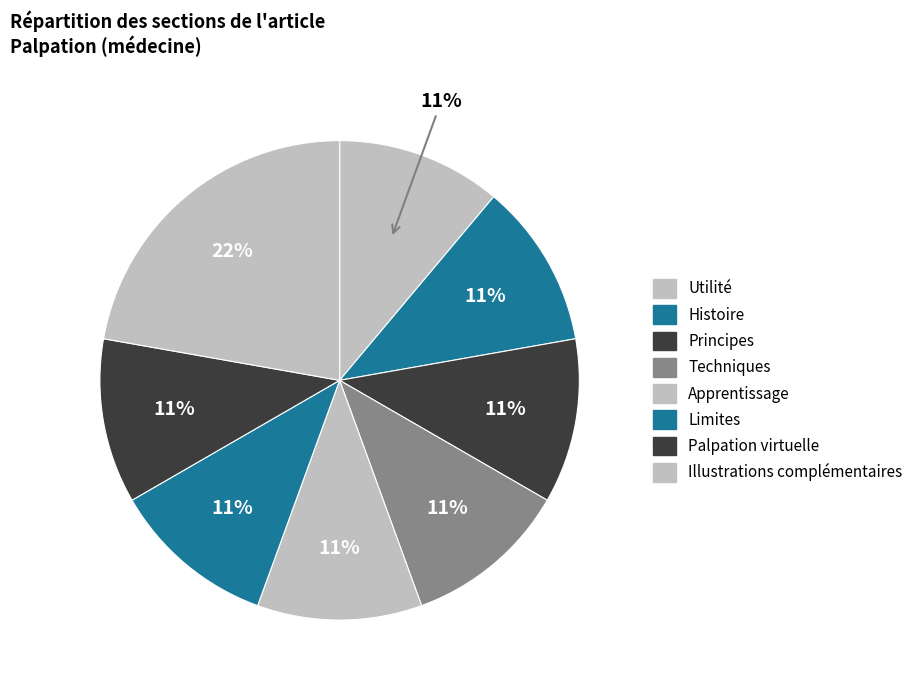

How many segments does this pie chart have?

8